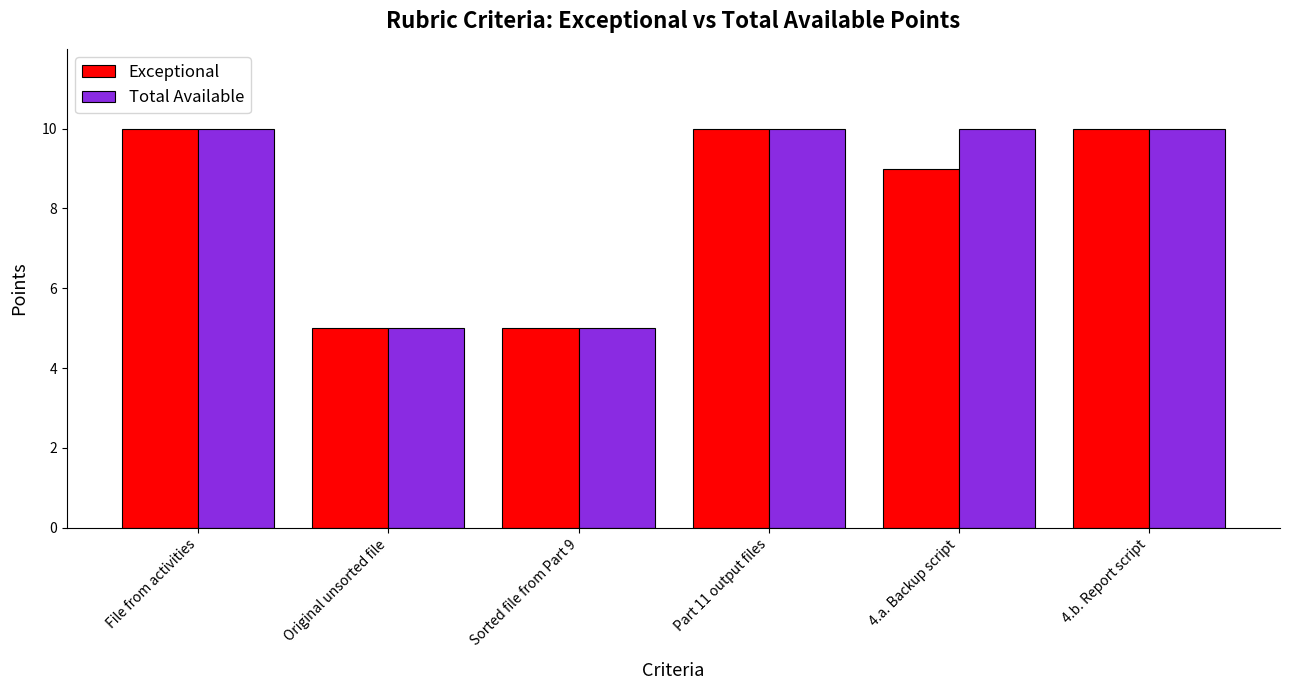

Which series changed the most between File from activities and 4.a. Backup script?

Exceptional